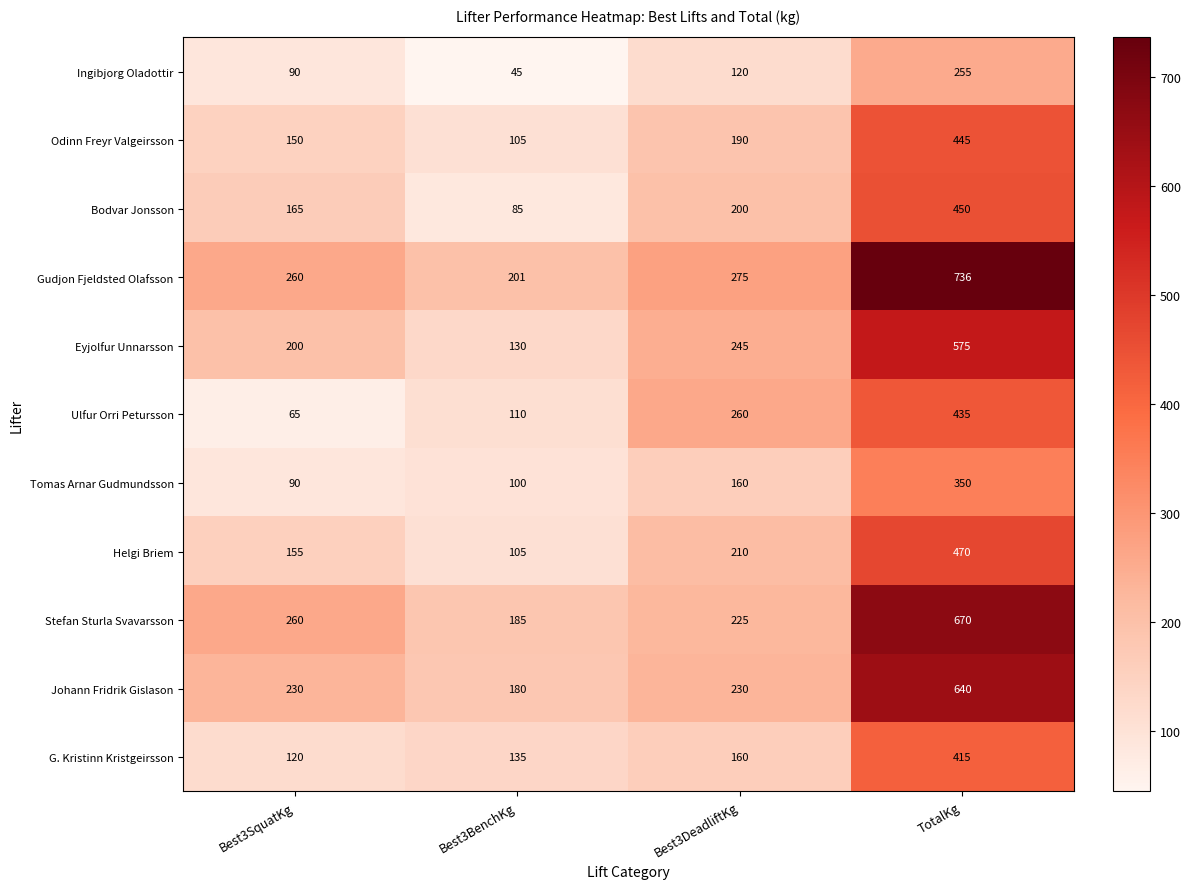

What is the approximate value of Eyjolfur Unnarsson at Best3DeadliftKg, to the nearest 50?

250